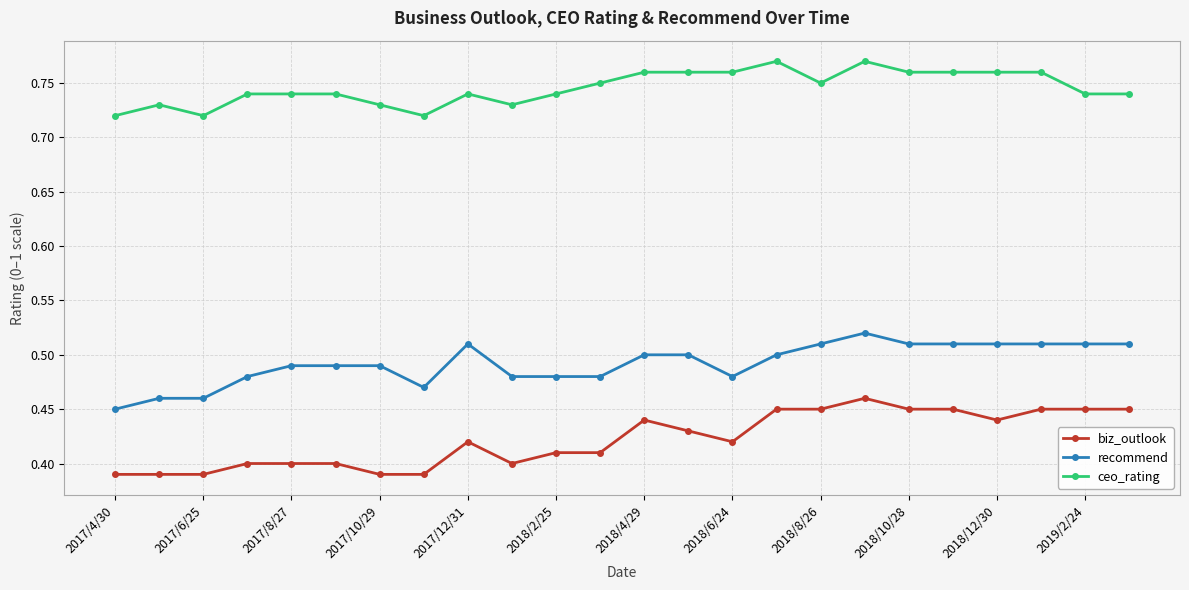

True or false: biz_outlook has more than 0 points higher than both neighbors.

True